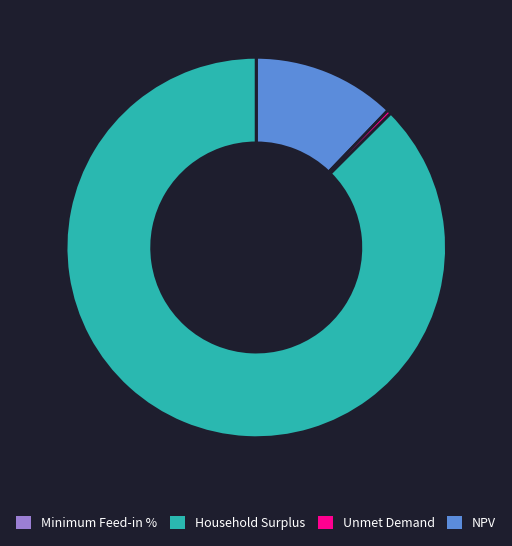

Does any single category account for the majority?

Yes